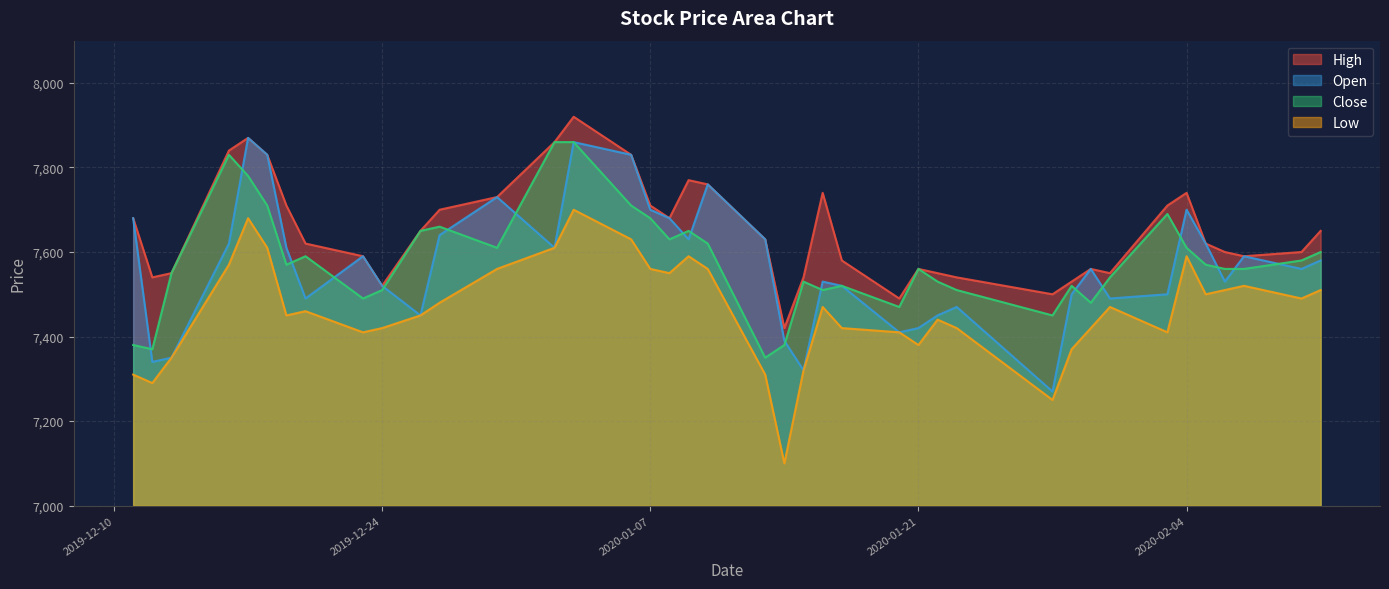

In Close, how many points are lower than both neighbors (excluding endpoints)?

10